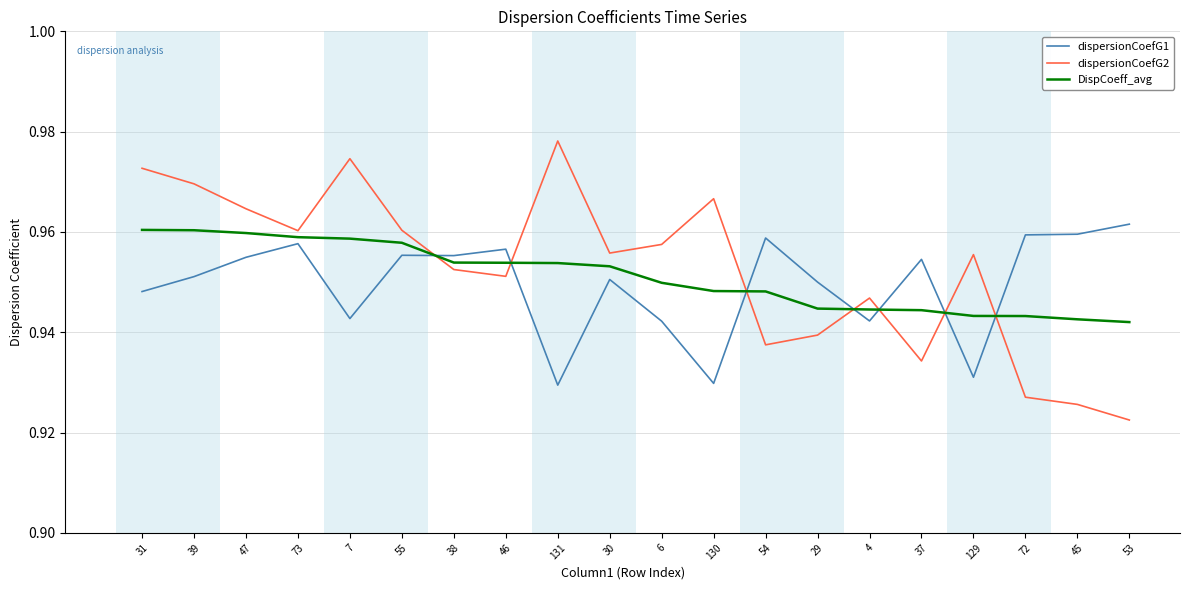

True or false: DispCoeff_avg has a value of 1.7 at 38.

False